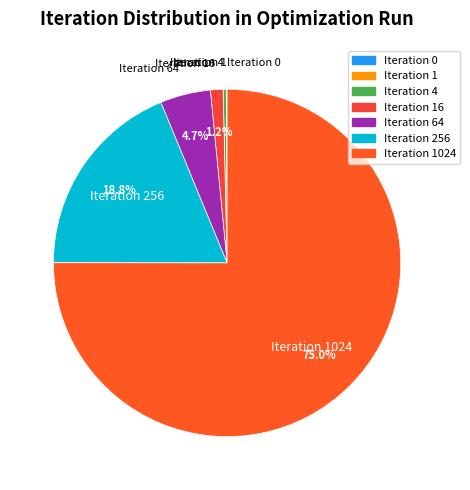

Does any single category account for the majority?

Yes